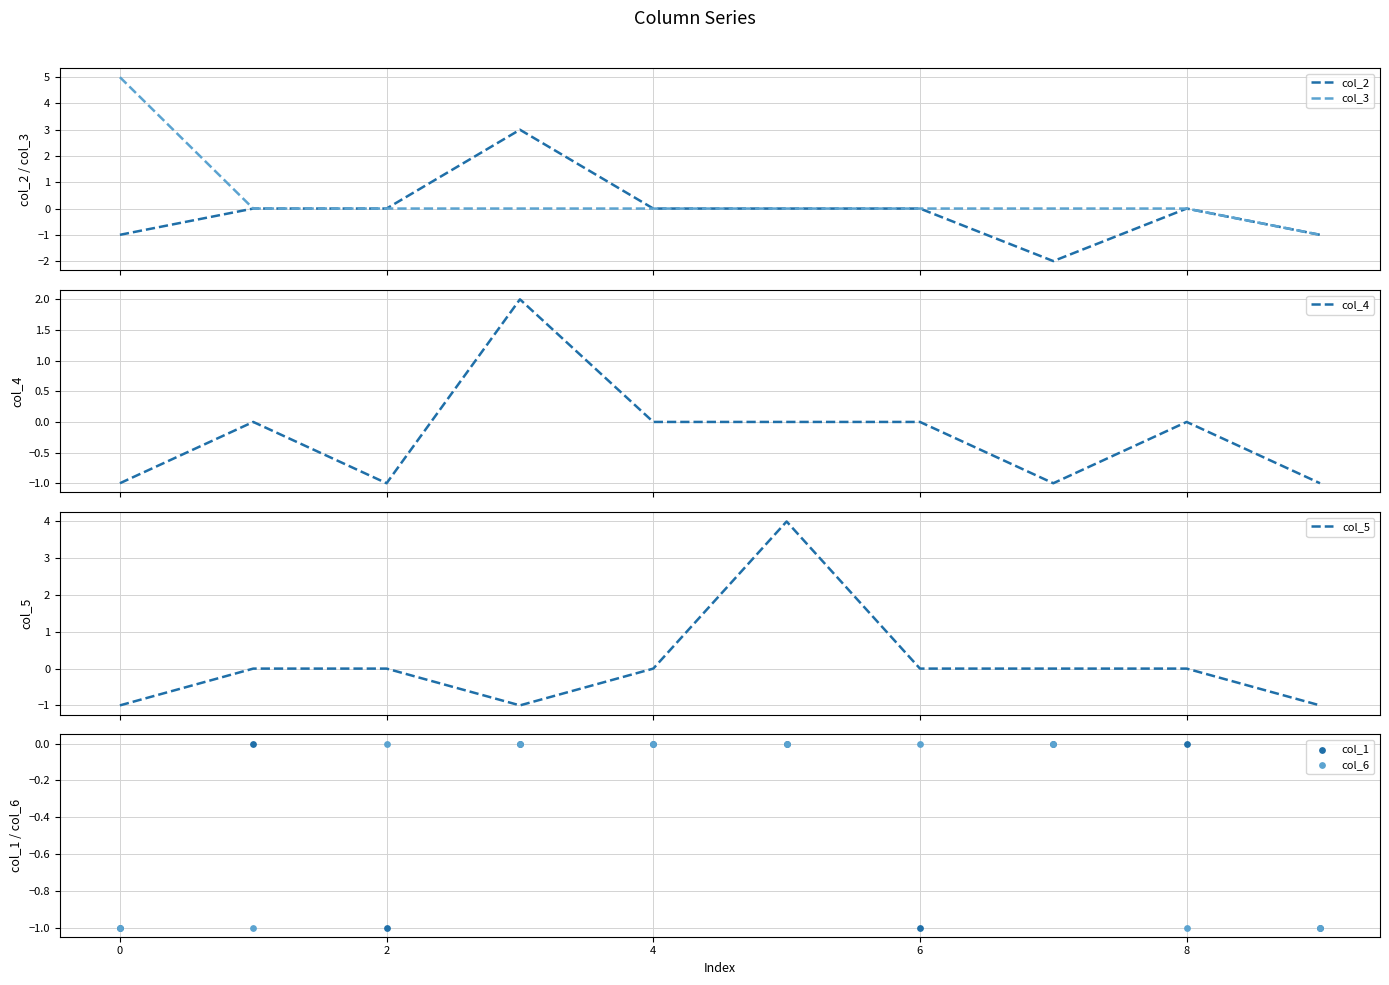

Which series reaches the maximum Y coordinate?

col_3